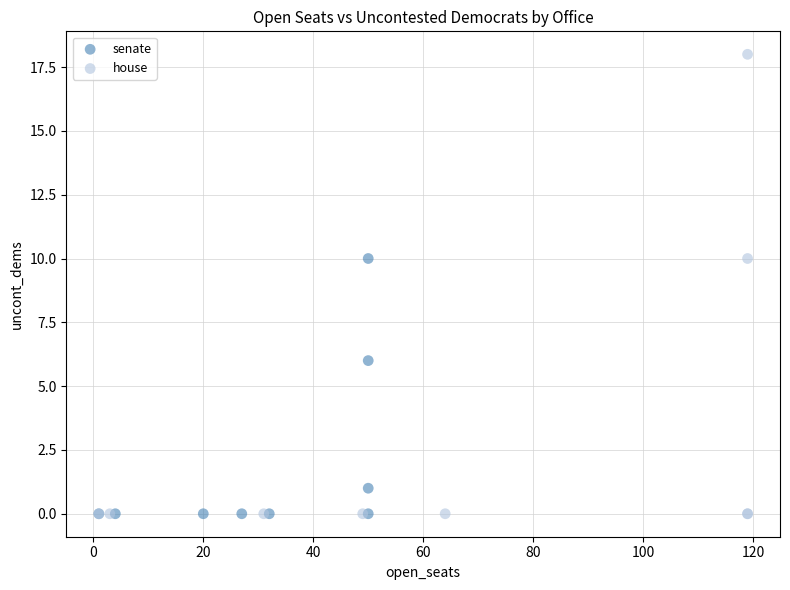

Which series has the widest spread of Y values?

house